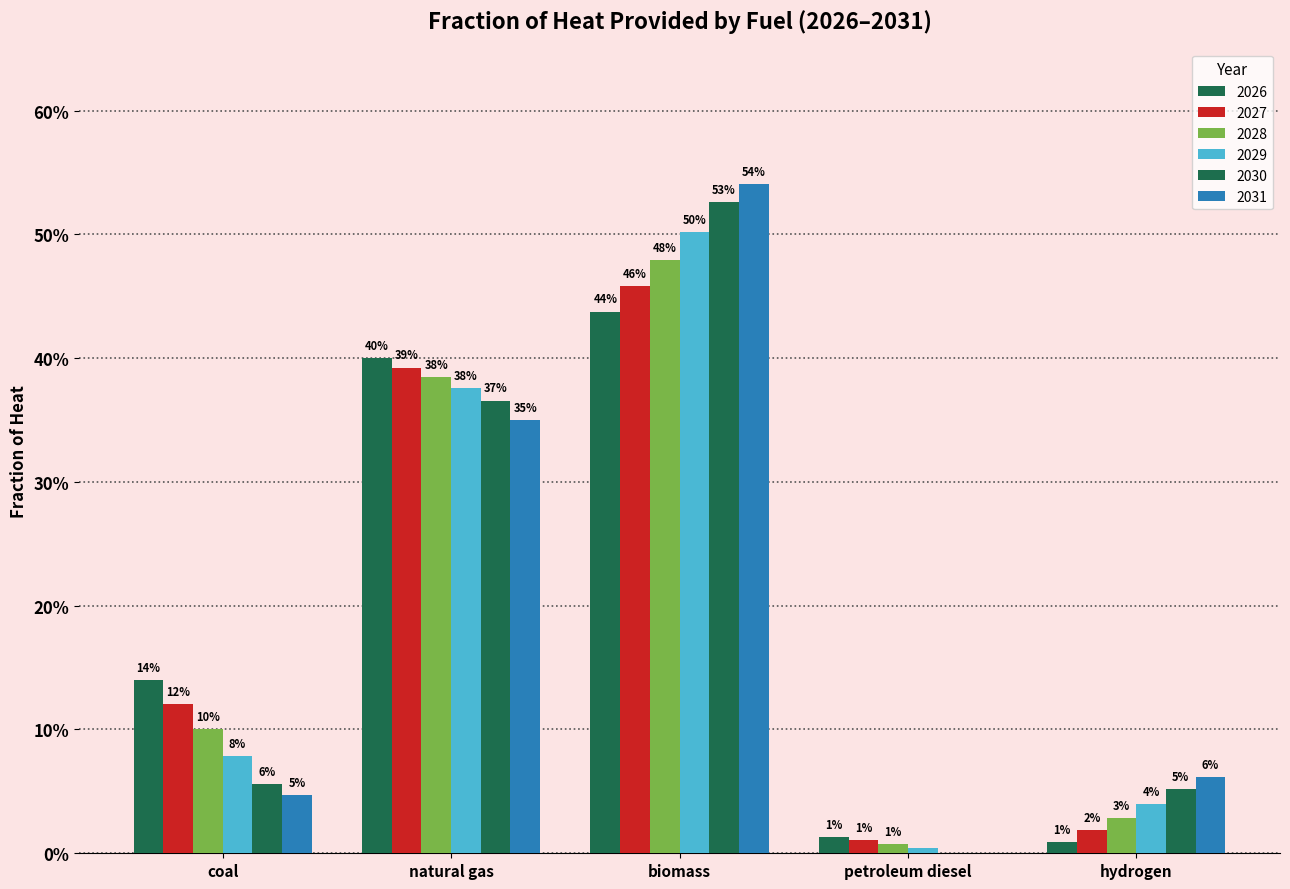

Reading left to right, transcribe all the data shown in this chart.

2026: 0.1	0.4	0.4	0.0	0.0
2027: 0.1	0.4	0.5	0.0	0.0
2028: 0.1	0.4	0.5	0.0	0.0
2029: 0.1	0.4	0.5	0.0	0.0
2030: 0.1	0.4	0.5	0.0	0.1
2031: 0.0	0.4	0.5	0.0	0.1